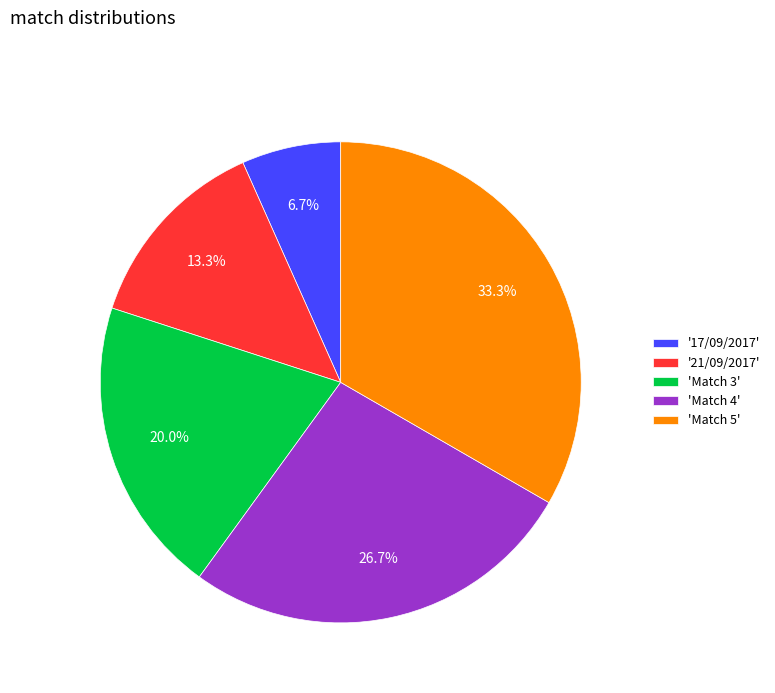

Which category has the smallest portion of the pie?

'17/09/2017'